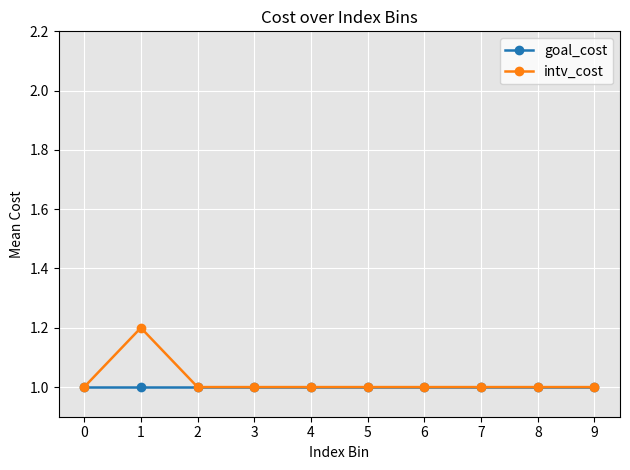

Reading left to right, extract all data points from this chart.

goal_cost: 0=1.0	1=1.0	2=1.0	3=1.0	4=1.0	5=1.0	6=1.0	7=1.0	8=1.0	9=1.0
intv_cost: 0=1.0	1=1.2	2=1.0	3=1.0	4=1.0	5=1.0	6=1.0	7=1.0	8=1.0	9=1.0